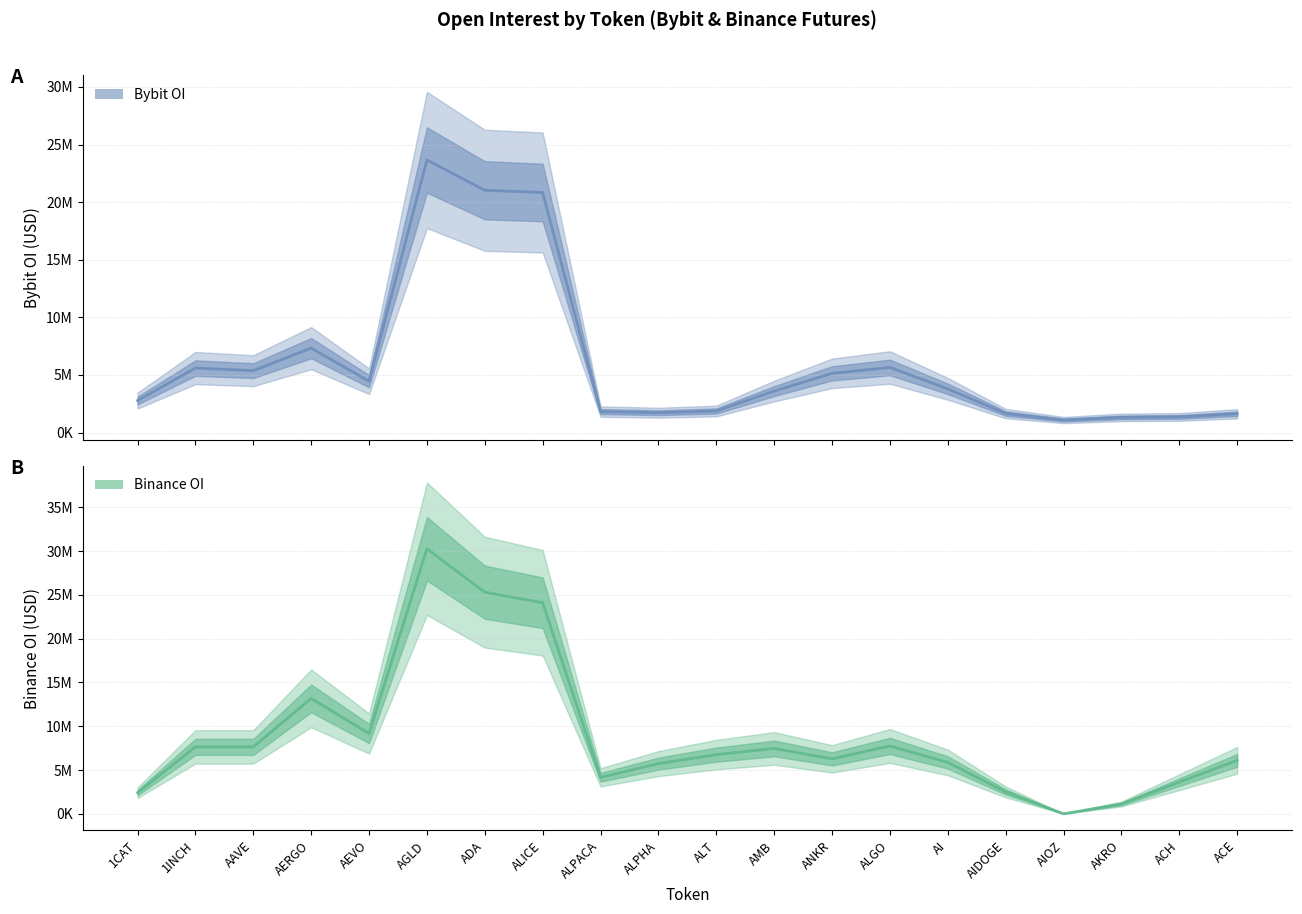

Which series has the largest range (max minus min)?

Binance OI